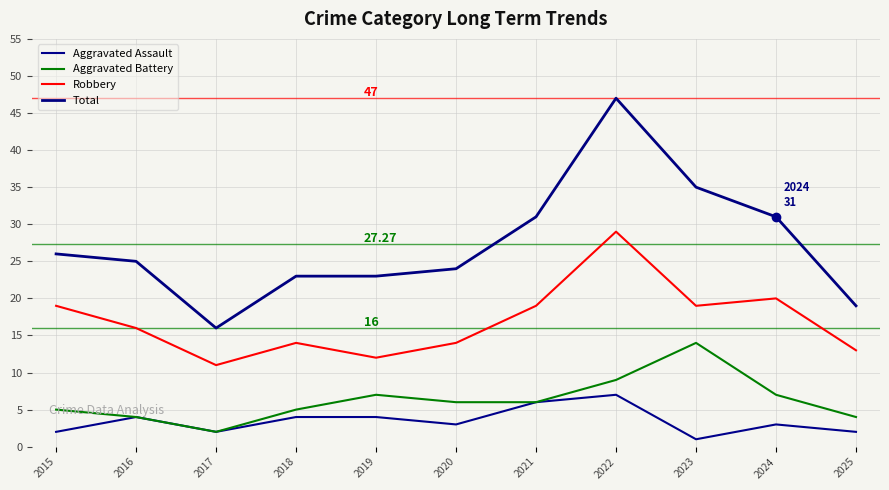

What is the difference between the Aggravated Assault values at 2016 and 2021?

2